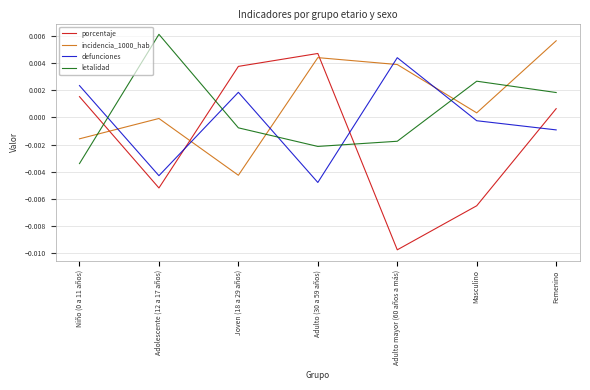

Where is the first local maximum for incidencia_1000_hab?

Adolescente (12 a 17 años)